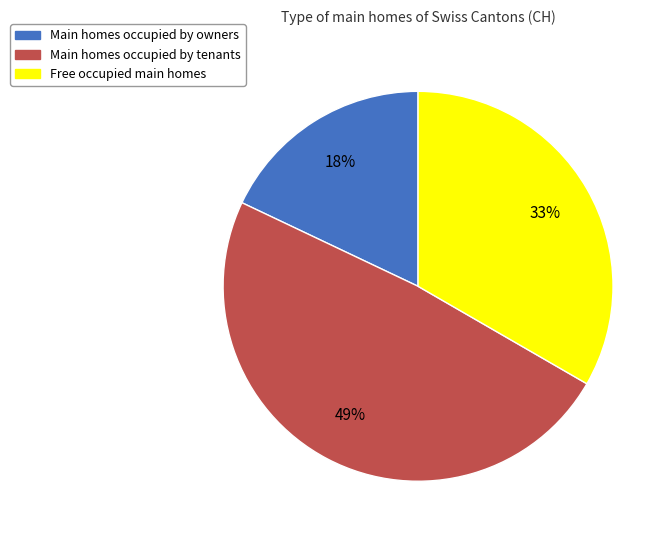

What is the smallest slice in the pie chart?

Main homes occupied by owners